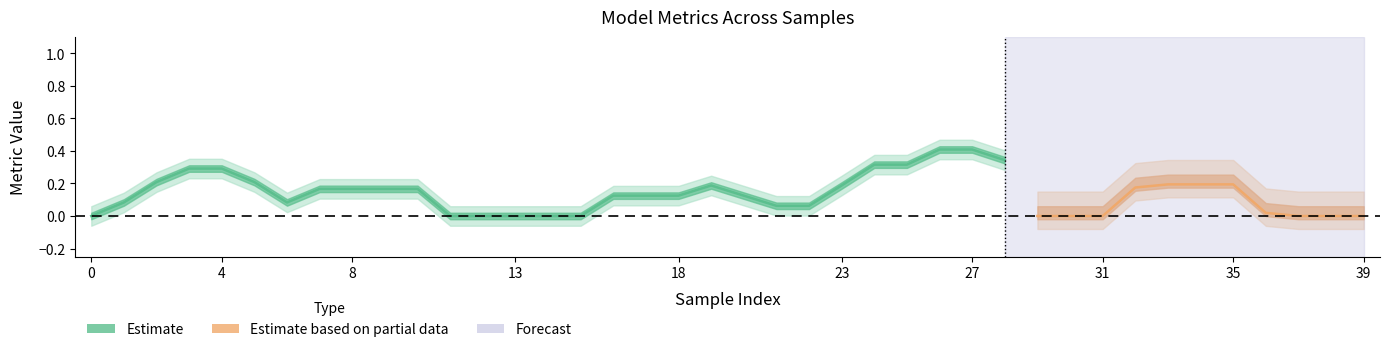

Count the f1_score values in the range 0 to 1.

37